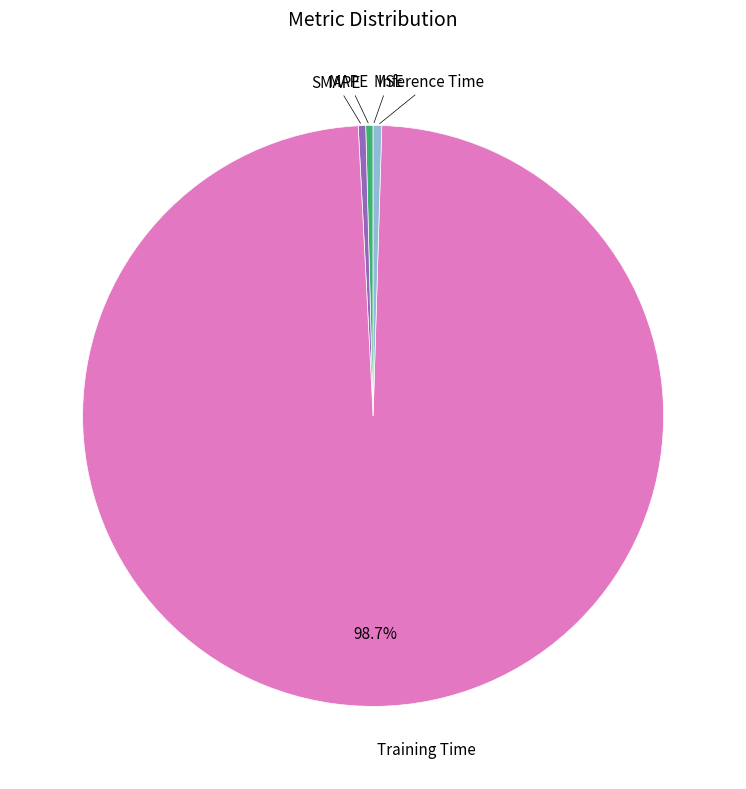

Does any single category account for the majority?

Yes